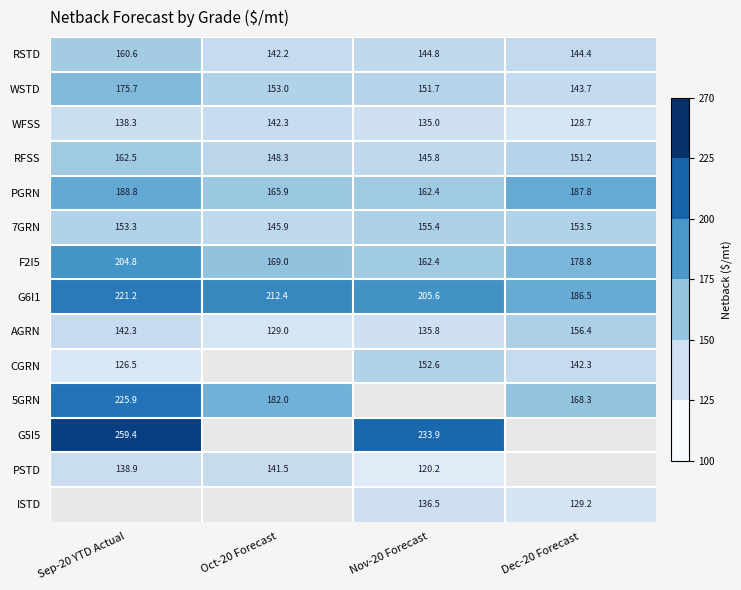

Rank the categories by AGRN value from highest to lowest.

Dec-20 Forecast, Sep-20 YTD Actual, Nov-20 Forecast, Oct-20 Forecast